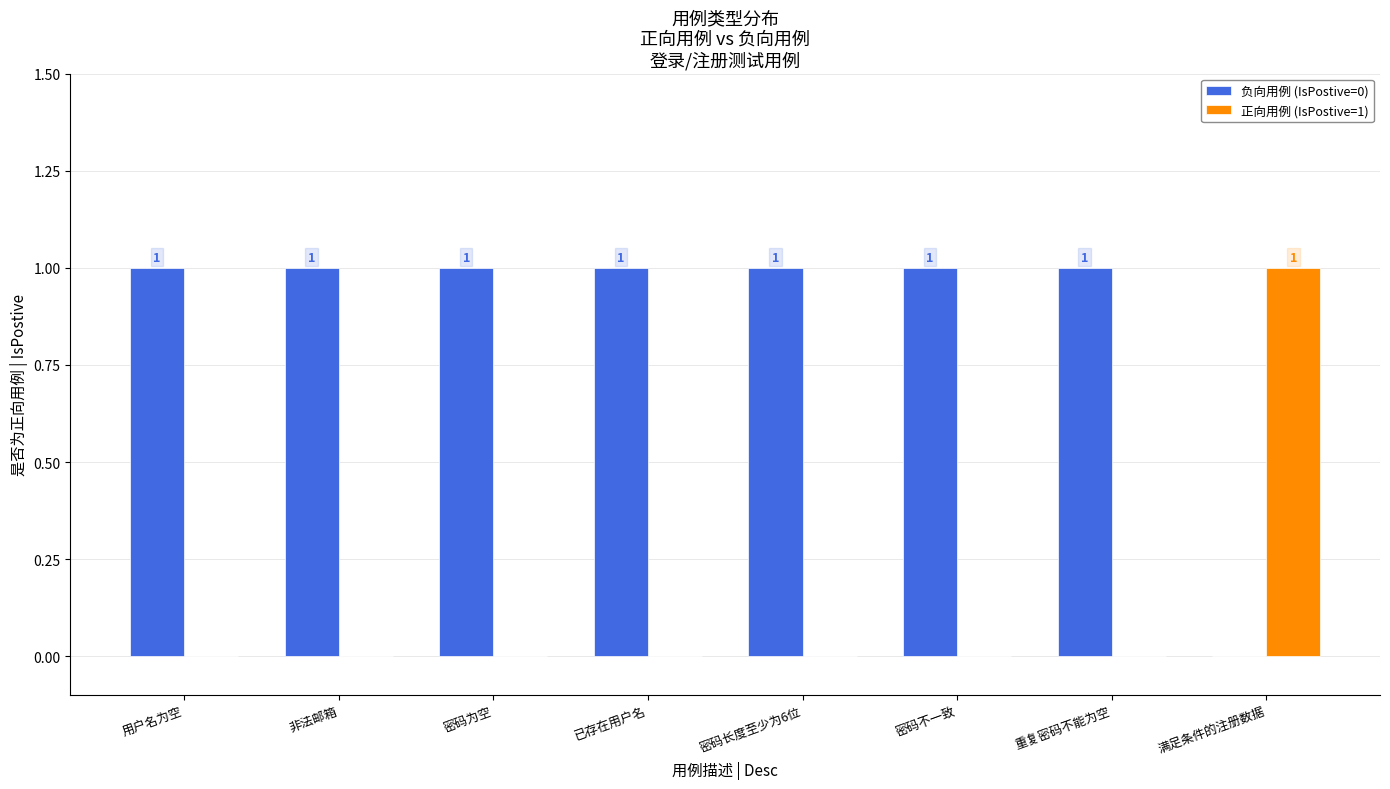

How many 正向用例 (IsPostive=1) values are between 0 and 1?

8